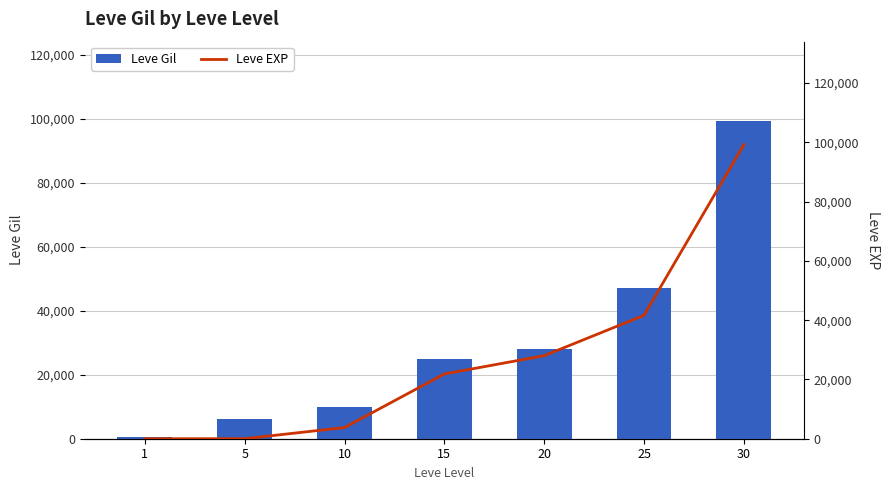

What is the value of the Leve EXP bar at the 3rd from the left?

3780